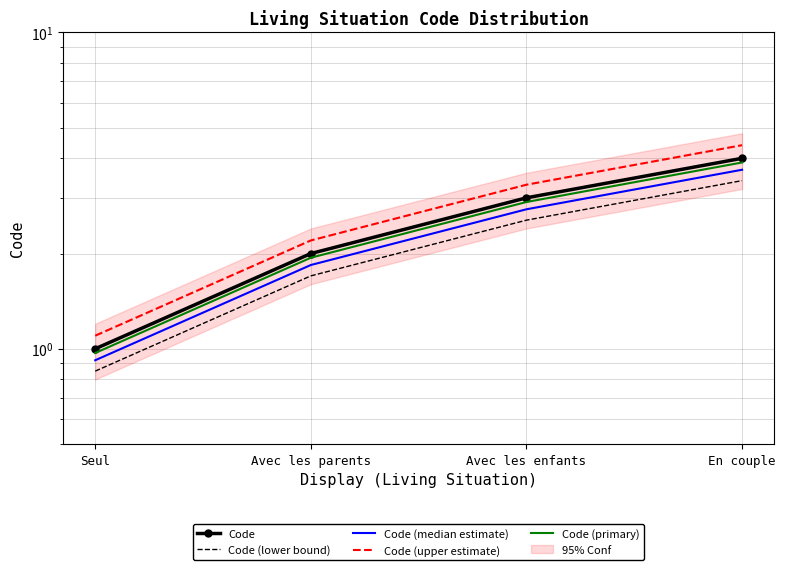

Which series changed the most between Seul and Avec les enfants?

Code (upper estimate)